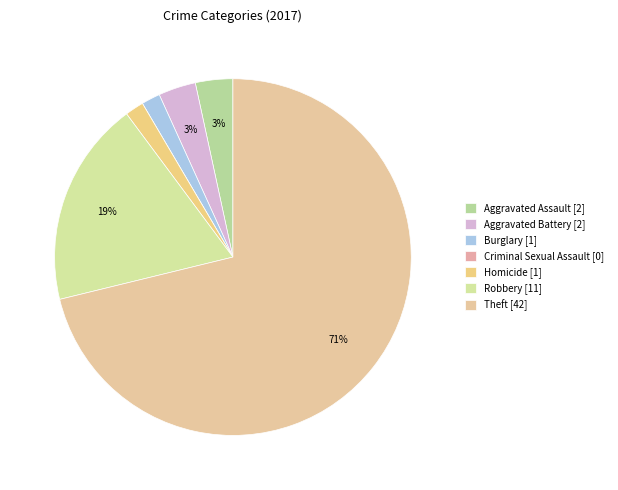

Between Theft and Robbery, which is larger?

Theft